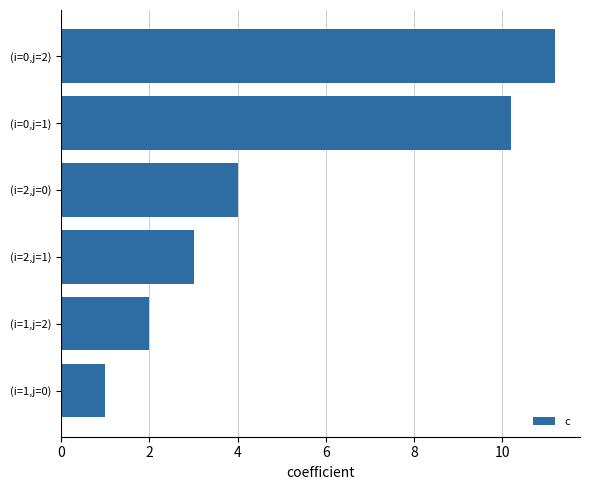

The chart shows a value of 16.0 at (i=0,j=1). True or false?

False